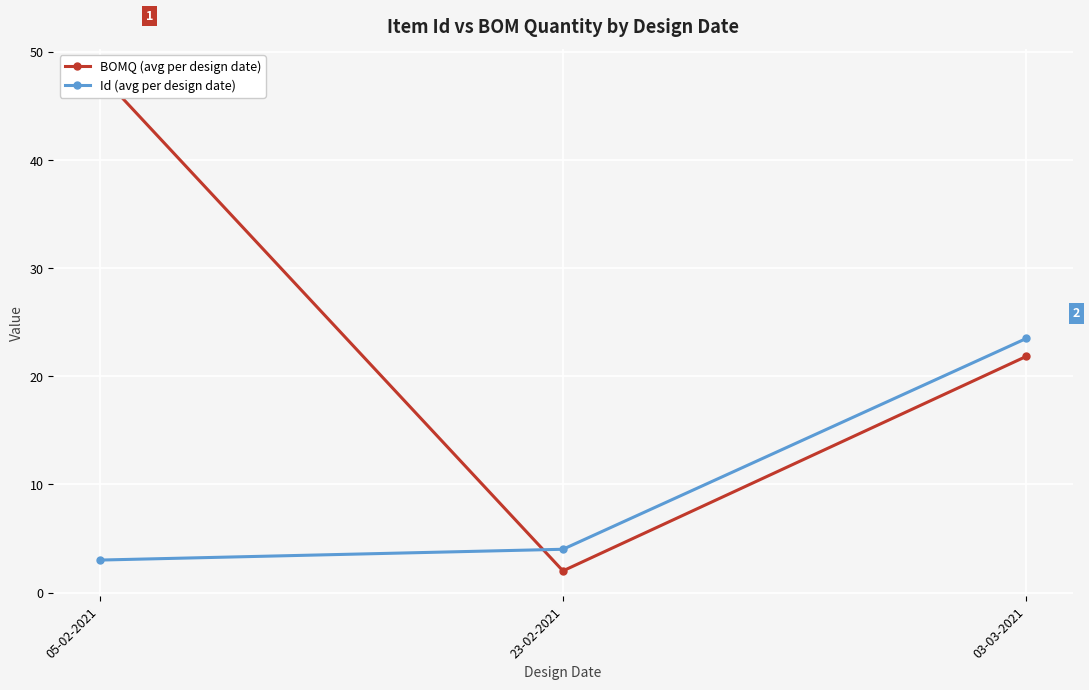

How many data points in Id (avg per design date) are above 4?

1